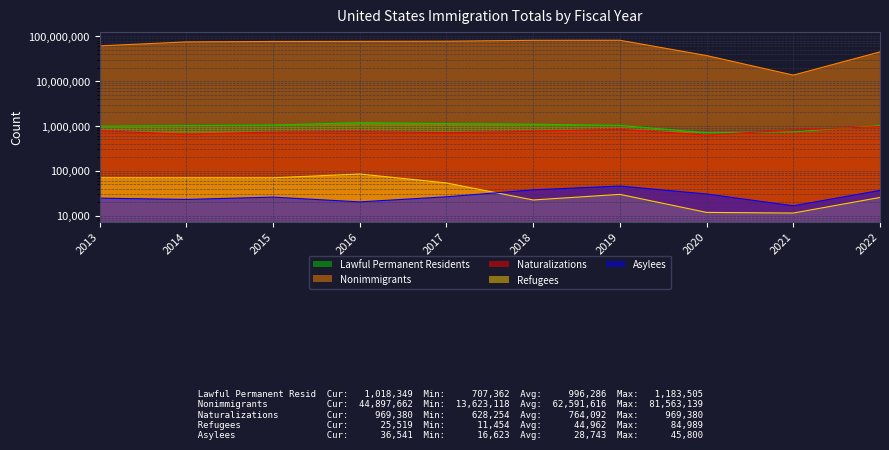

The value of Naturalizations at 2013 is 779929. True or false?

True